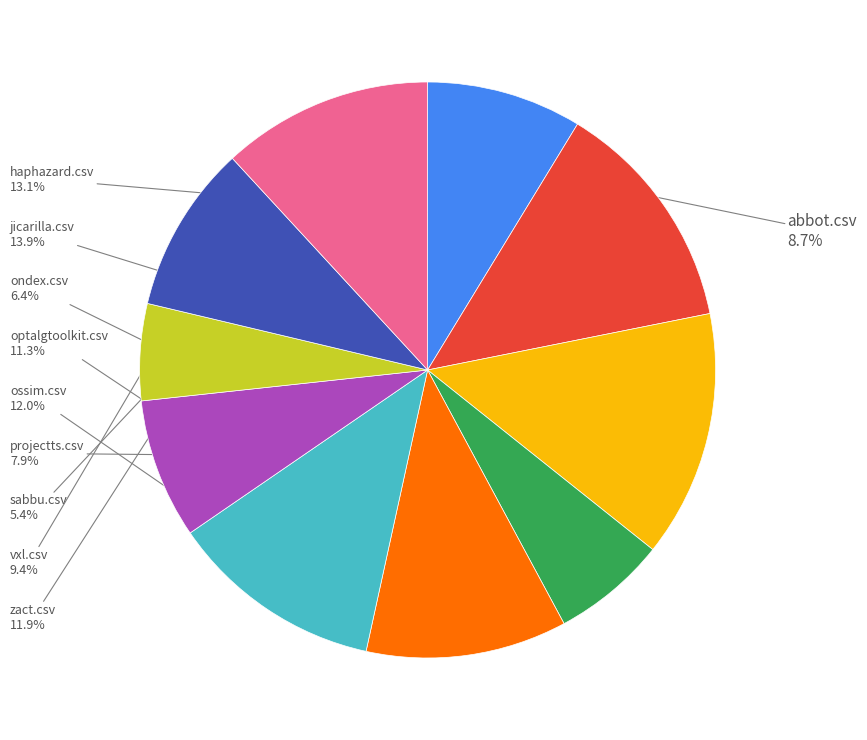

Does any single category account for the majority?

No